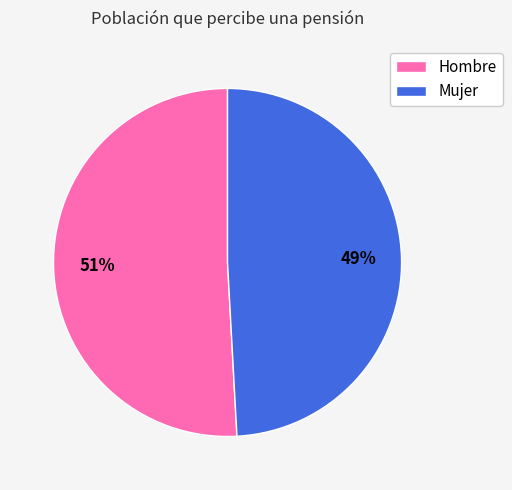

Which has a higher value, Hombre or Mujer?

Hombre